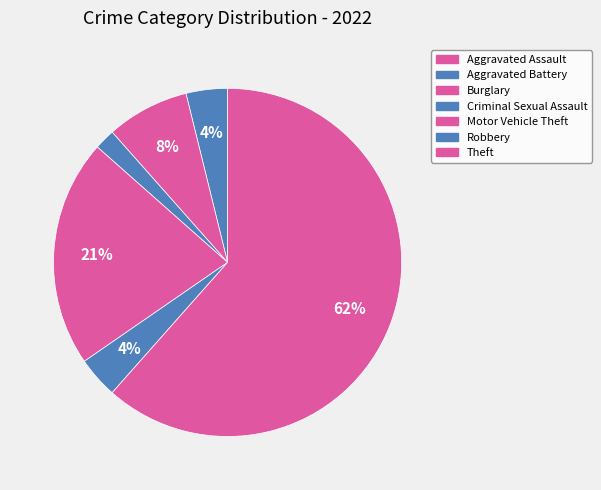

Is Robbery the majority of the pie?

No